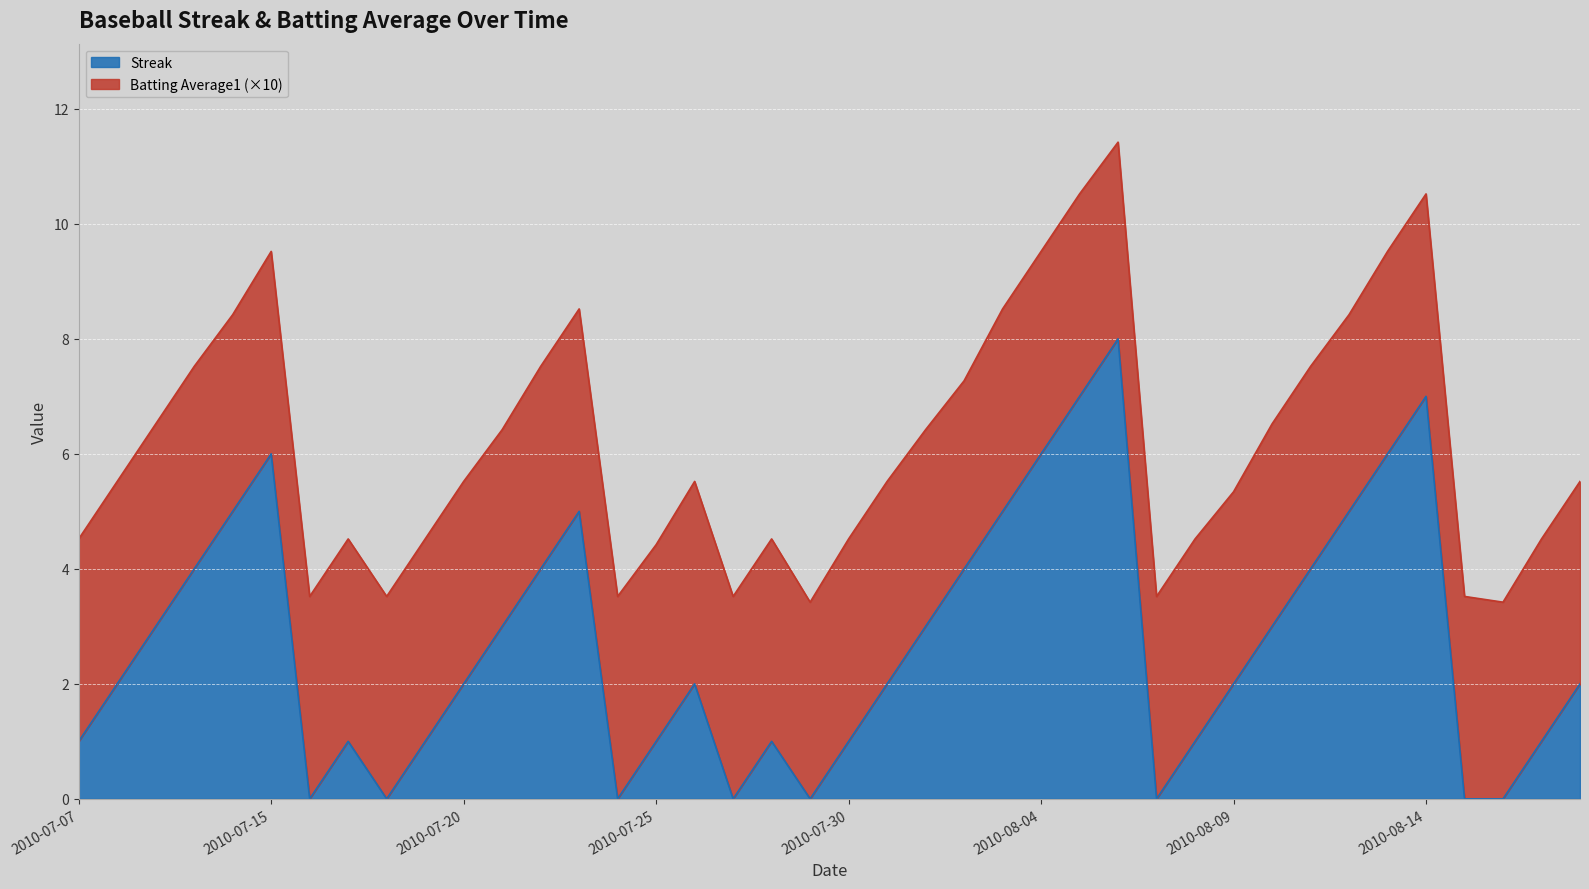

The chart shows a value of 2 at 2010-08-07. True or false?

False